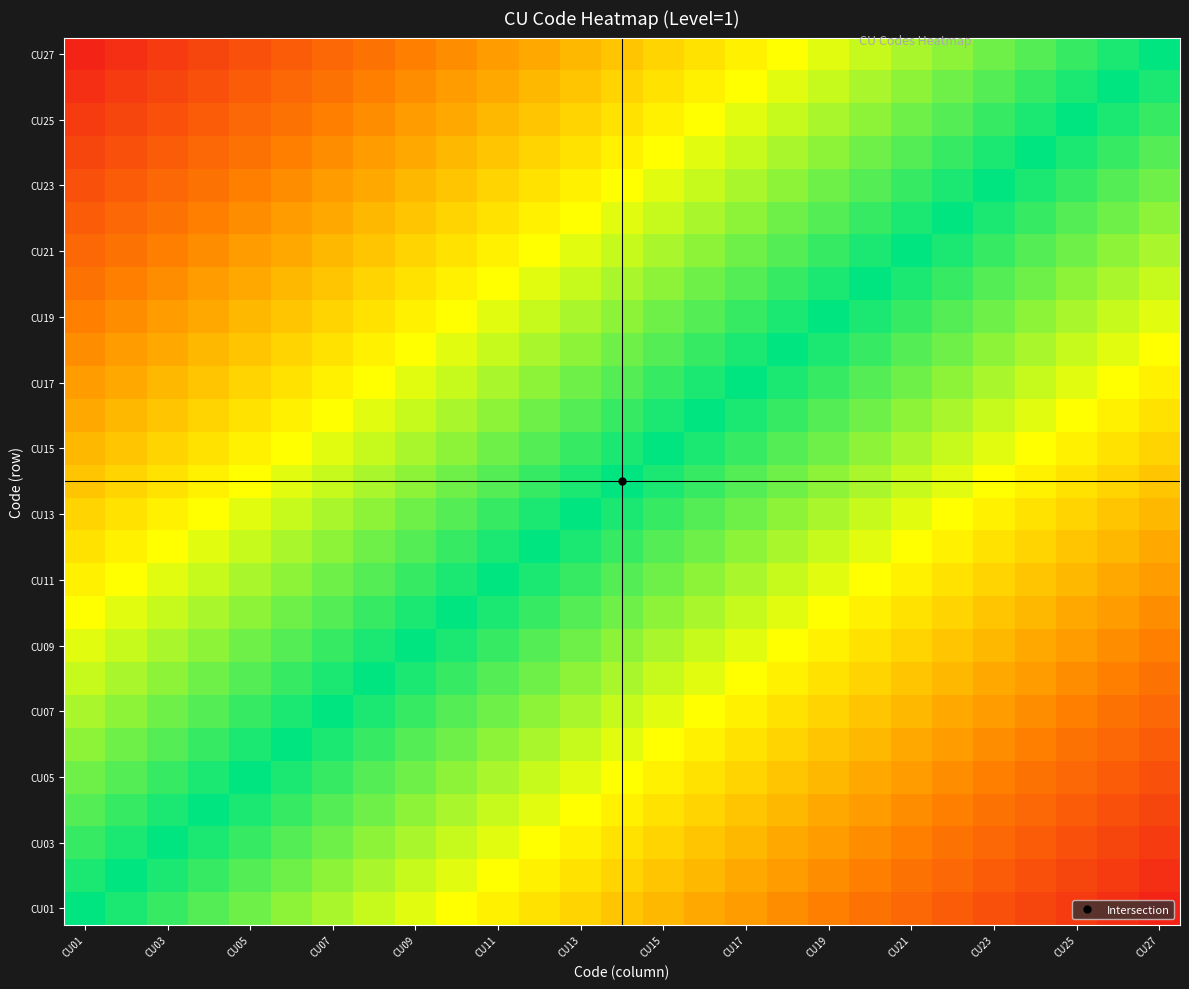

Which series has the largest range (max minus min)?

CU01